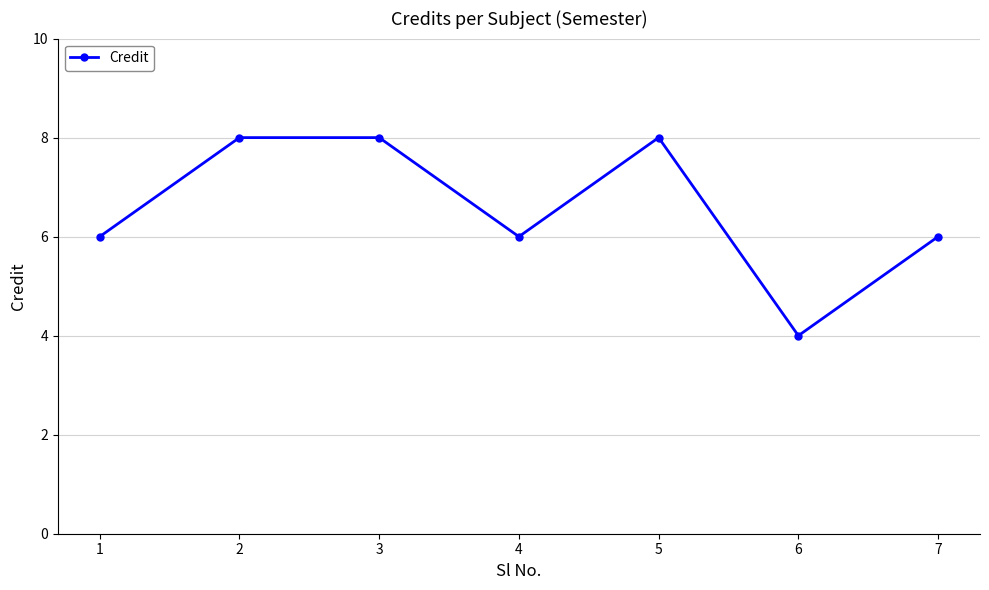

What is the sum of all values?

46